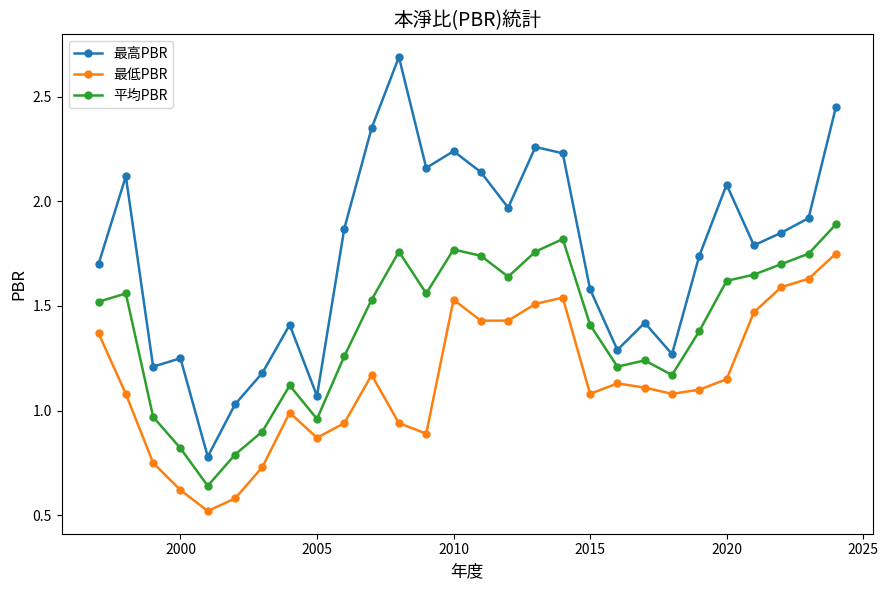

True or false: 最低PBR has more than 2 interior local peaks.

True